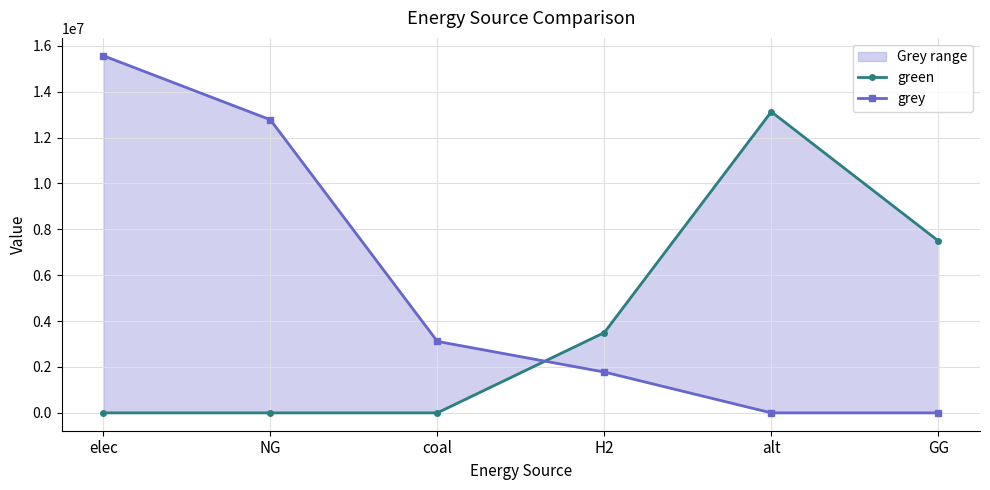

At which label does green reach its peak?

alt